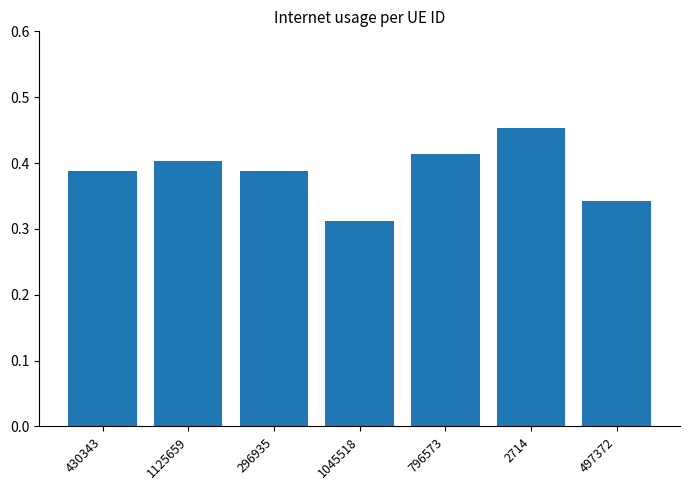

Where is the data nearest to the value 0?

1045518